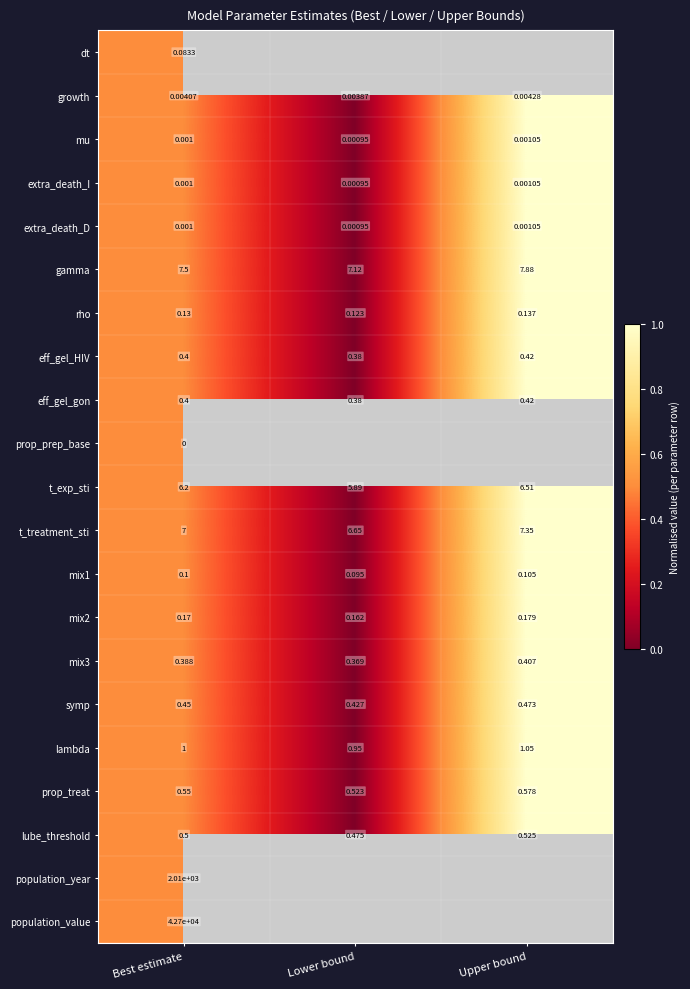

At which category is the sum across all series the highest?

Best estimate